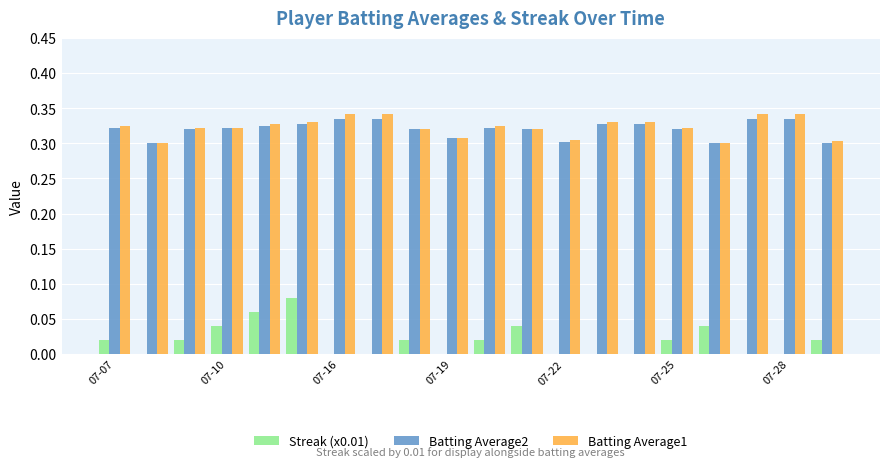

What is the sum of all Streak (x0.01) values?

0.4